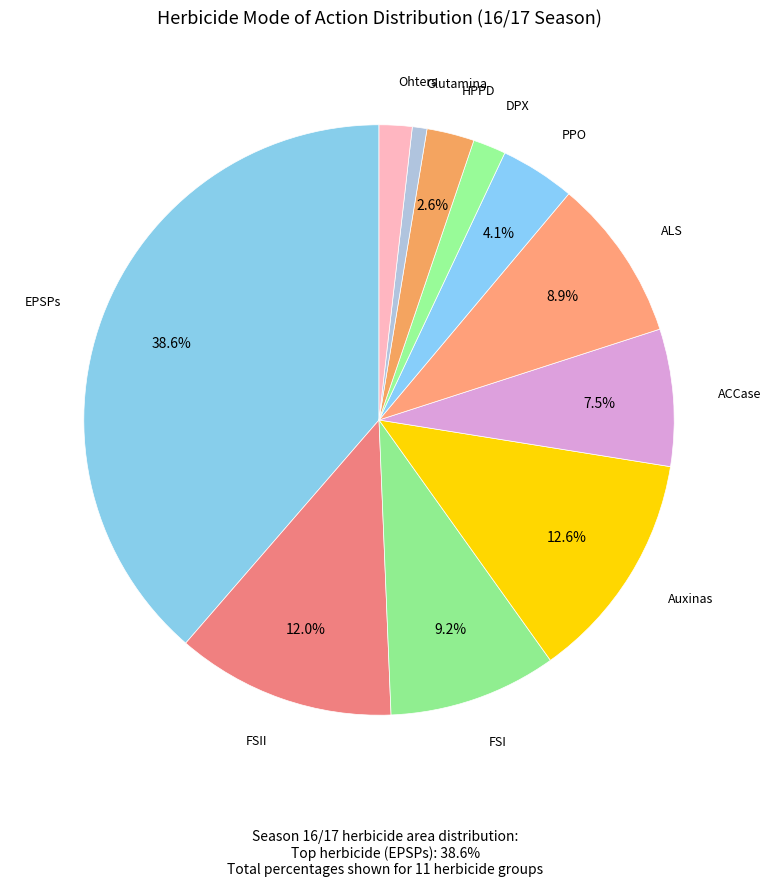

How many slices are in this pie chart?

11